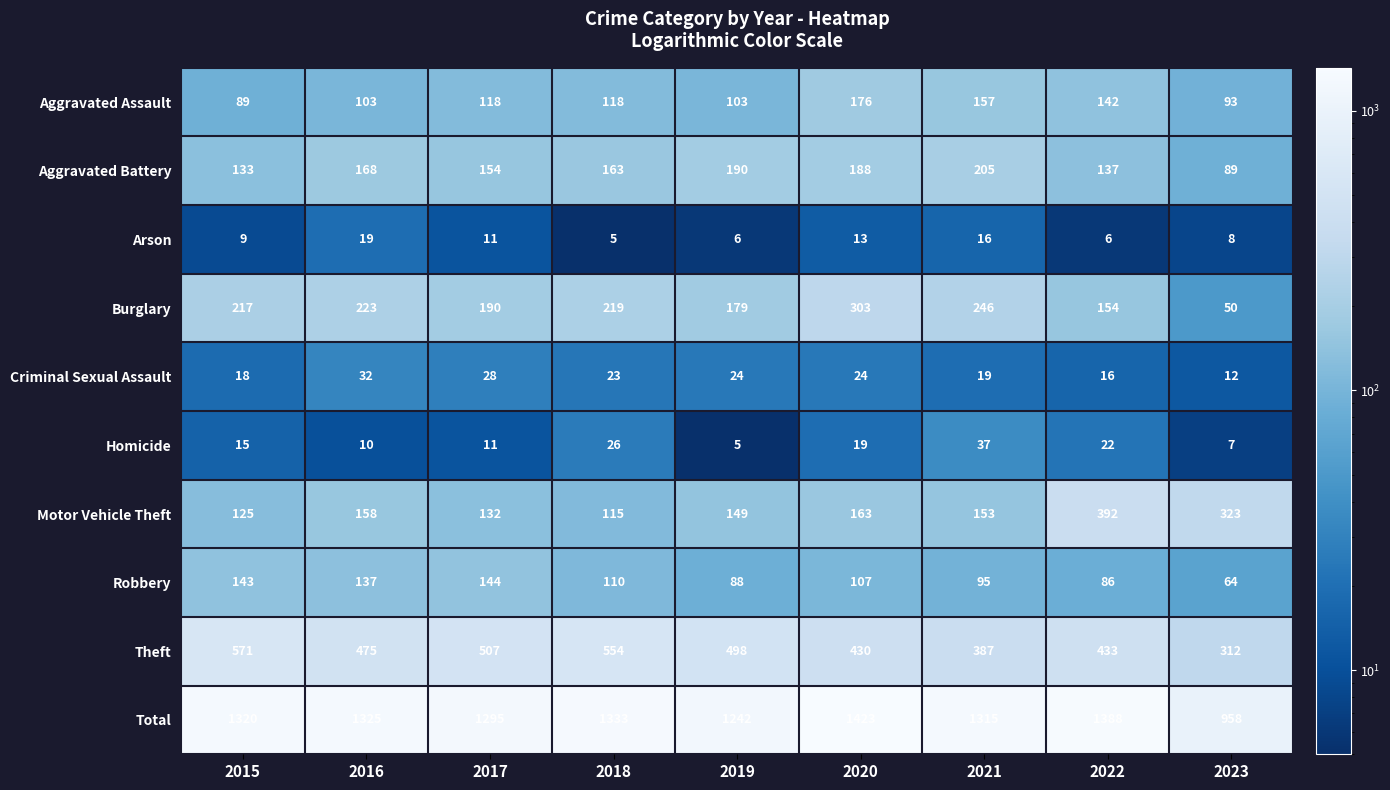

Between 2017 and 2019, which series saw the biggest shift?

Robbery